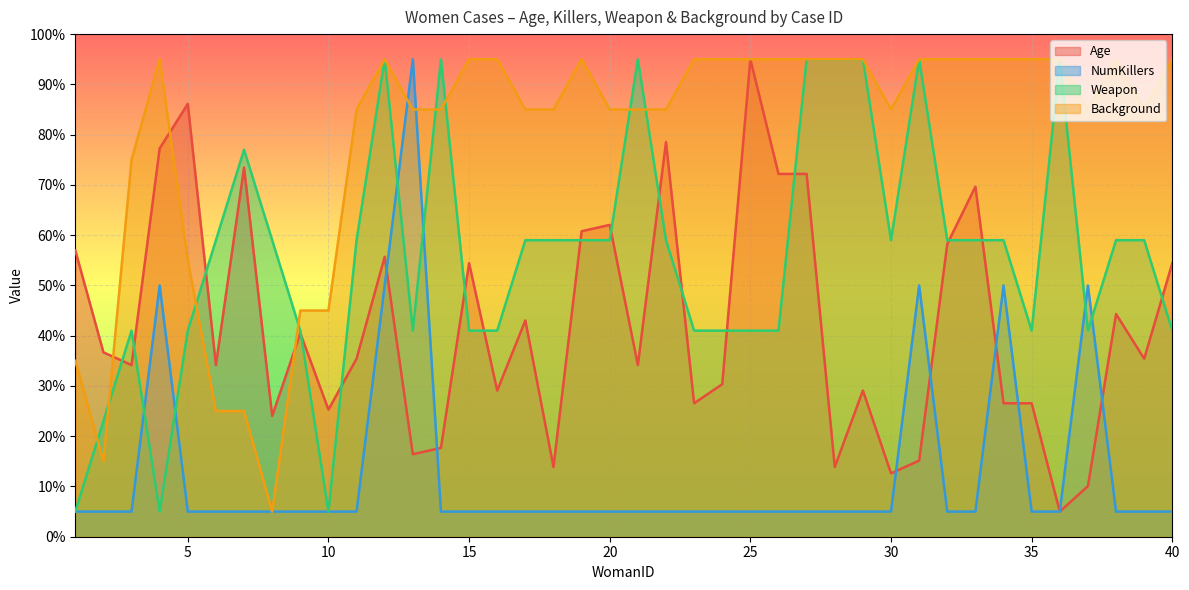

Where is the first local maximum for Weapon?

3